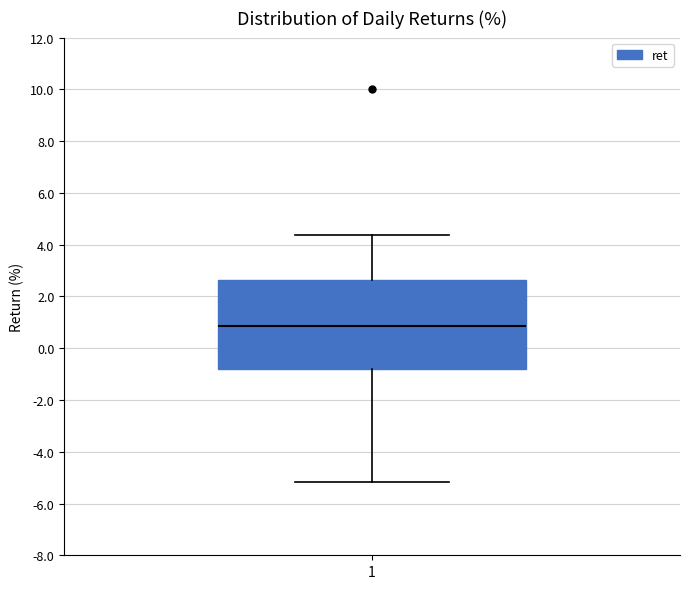

Transcribe this box plot: give where the median line is, the range the box spans, and where the two whiskers end, as read against the y-axis. The values are not printed on the chart, so give them approximately, as read against the axis.

median 0.8, box -0.8 to 2.6, whiskers -5.2 to 4.4